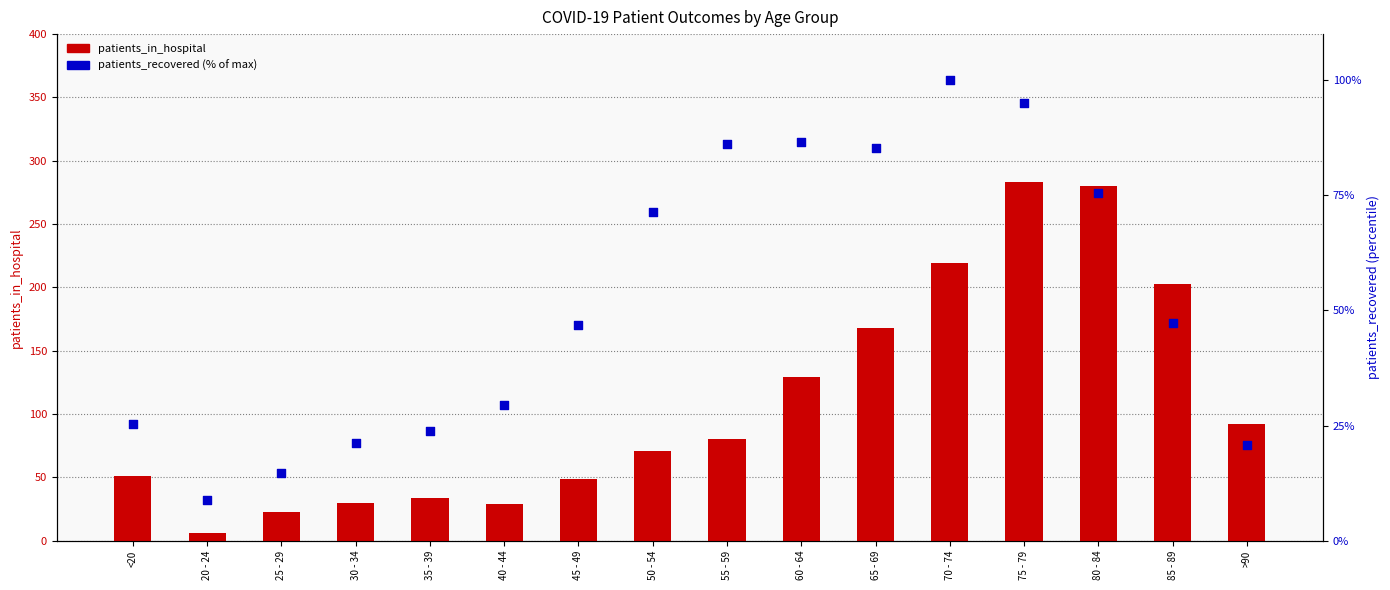

At which category is the sum across all series the highest?

75 - 79